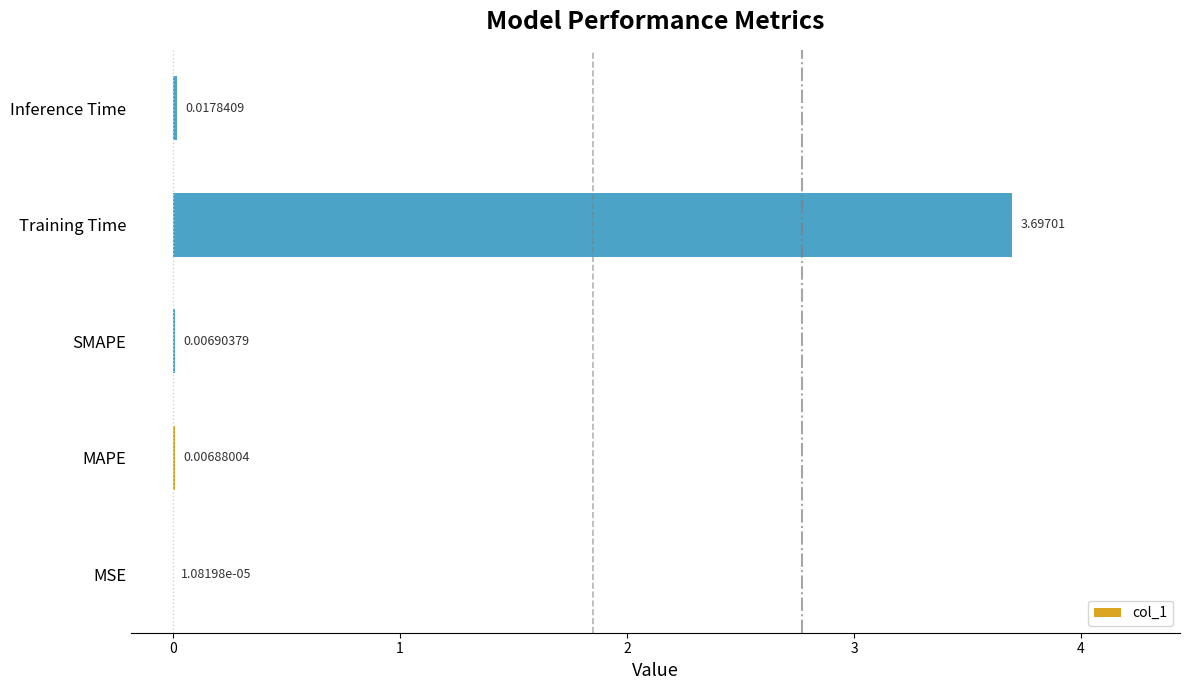

What is the sum of all values?

3.7